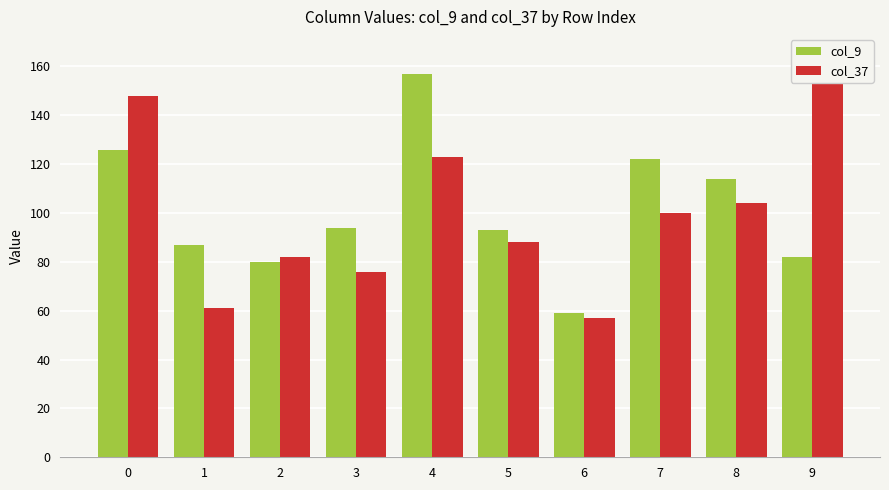

What is the highest value of the col_37 series?

165